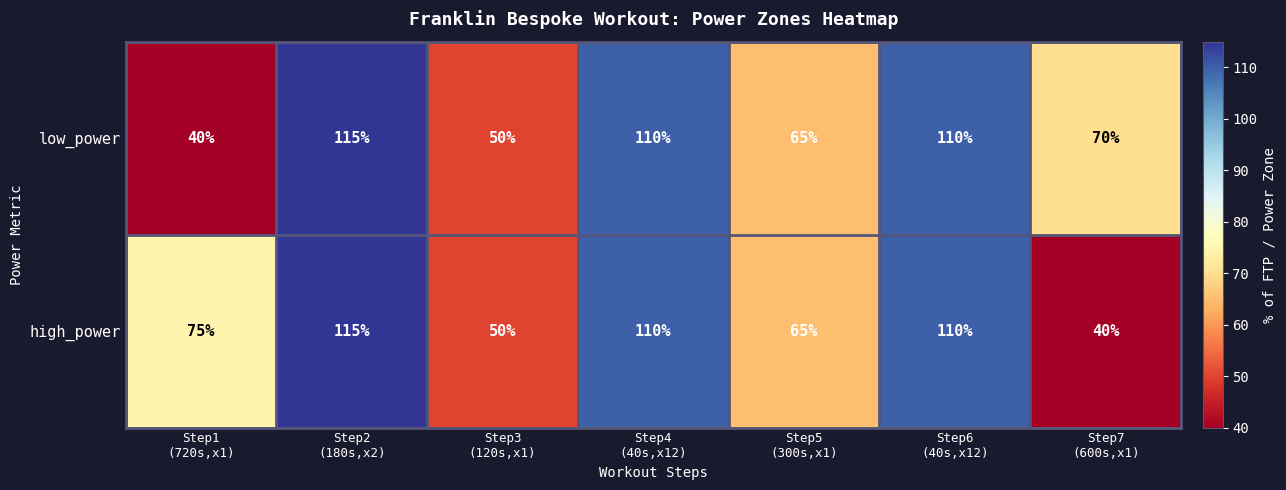

How many values in the low_power series are below 70?

3